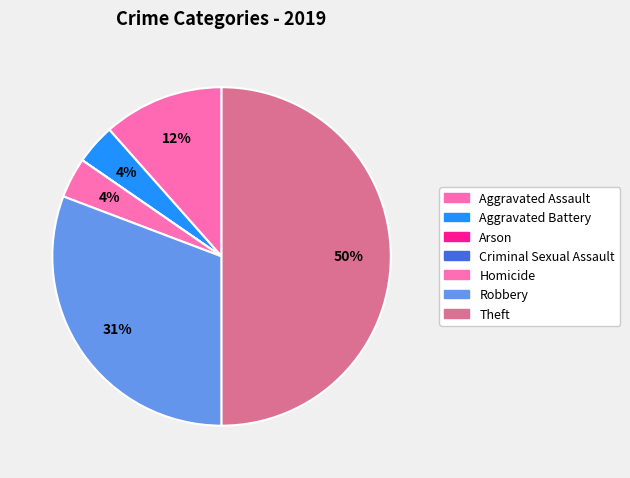

Is Criminal Sexual Assault the majority of the pie?

No